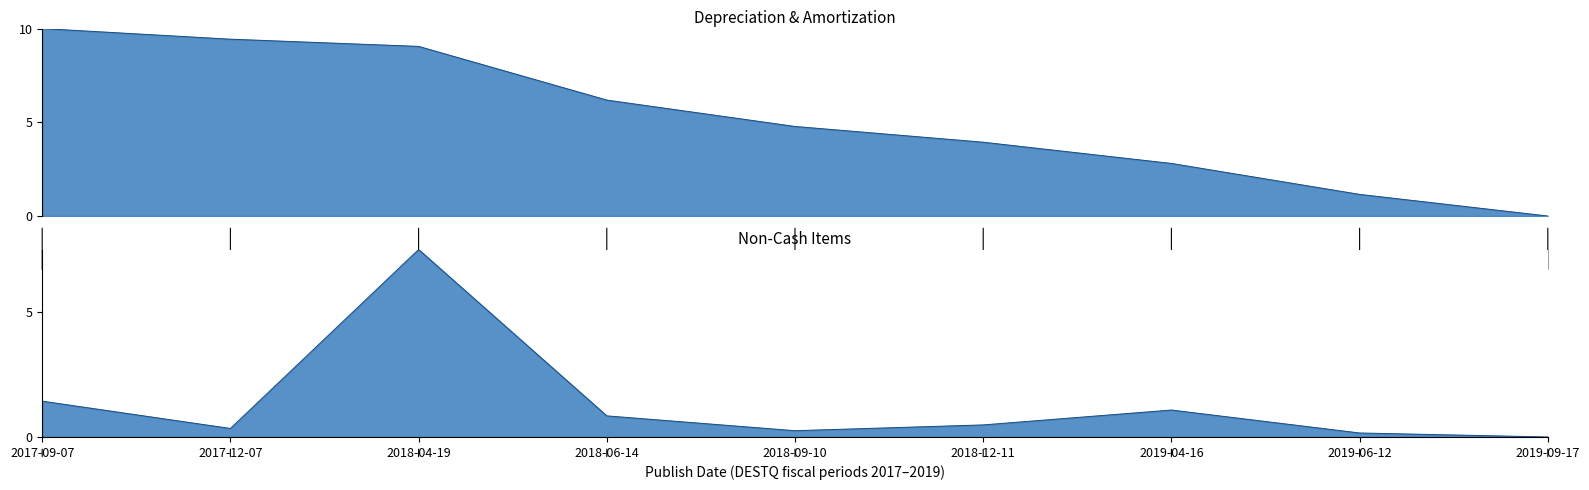

Rank the series at 2018-04-19 from lowest to highest value.

Non-Cash Items, Depreciation & Amortization